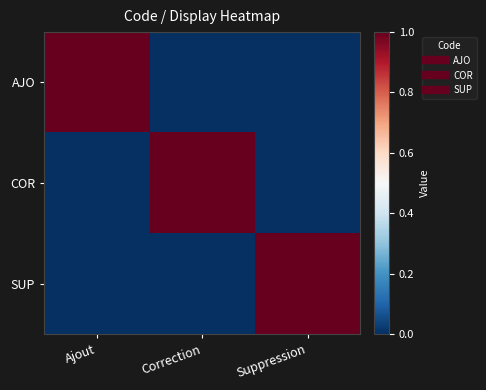

What is the total value across all series at Suppression?

1